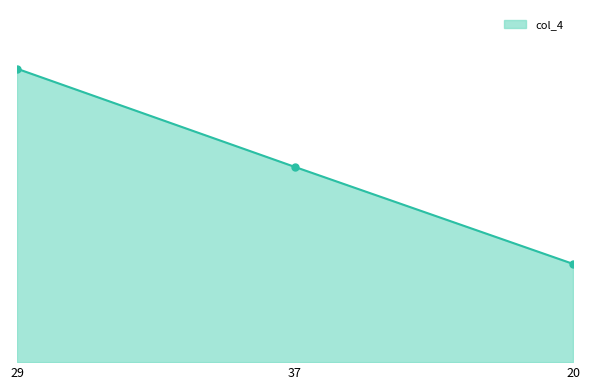

Rank the categories by value from highest to lowest.

29, 37, 20